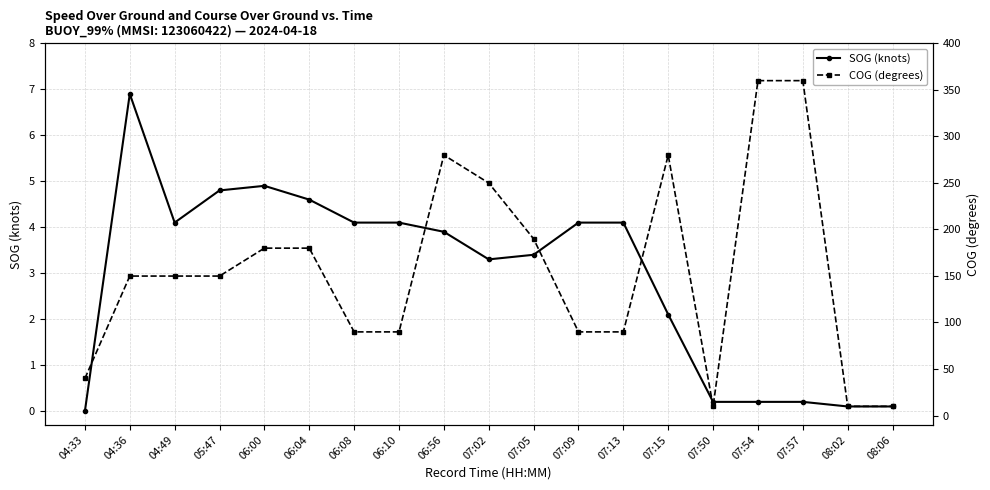

What is the approximate value of SOG (knots) at 06:56?

3.9